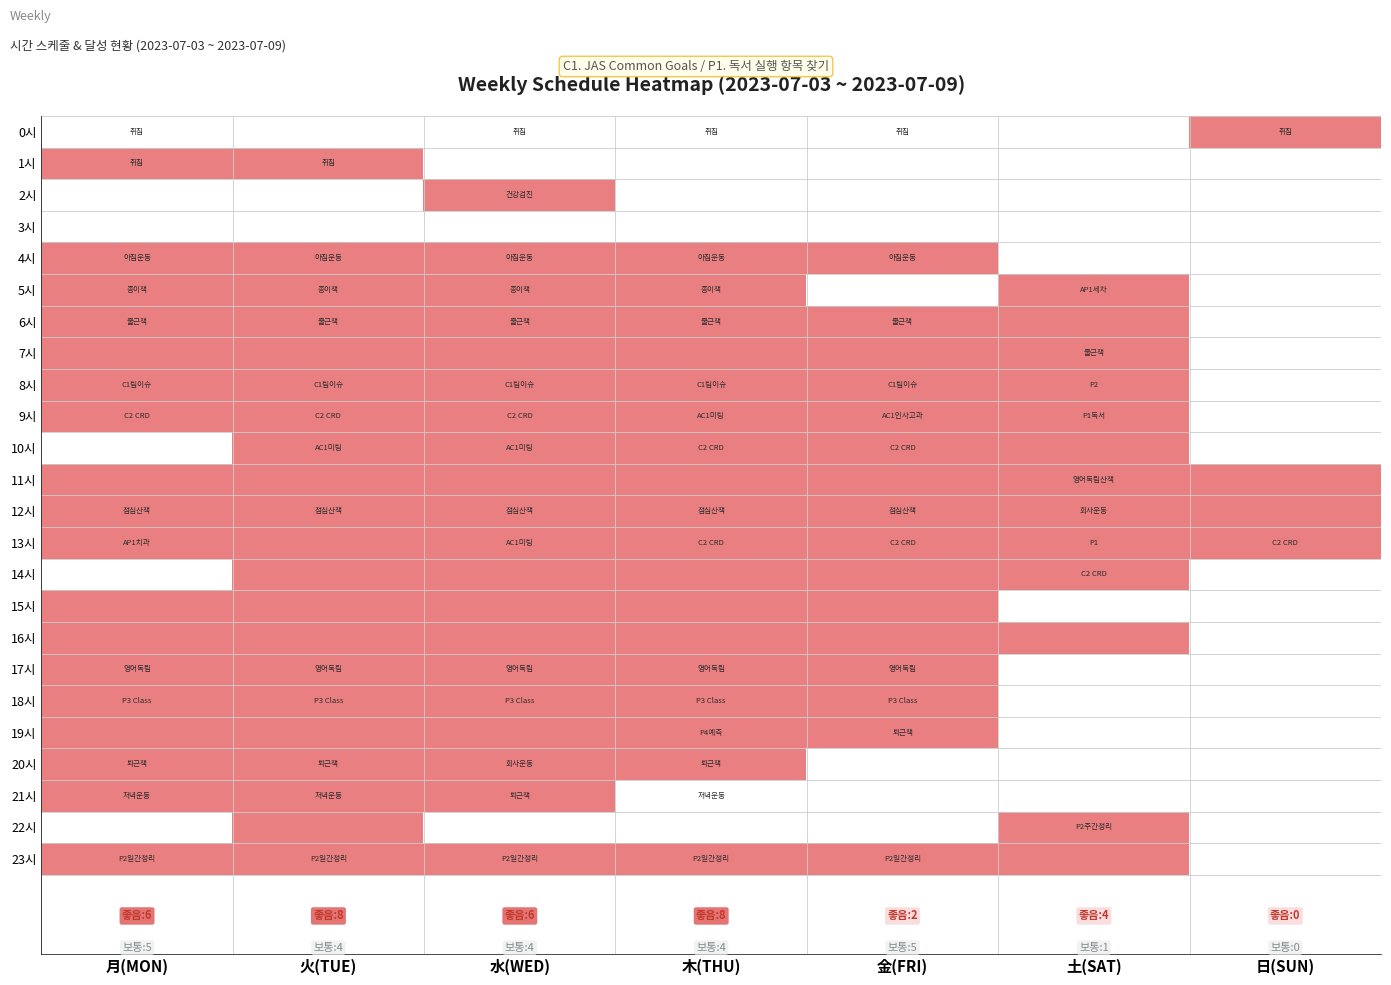

At 土(SAT), list the series in order from smallest to largest.

0시, 1시, 2시, 3시, 4시, 15시, 17시, 18시, 19시, 20시, 21시, 5시, 6시, 7시, 8시, 9시, 10시, 11시, 12시, 13시, 14시, 16시, 22시, 23시